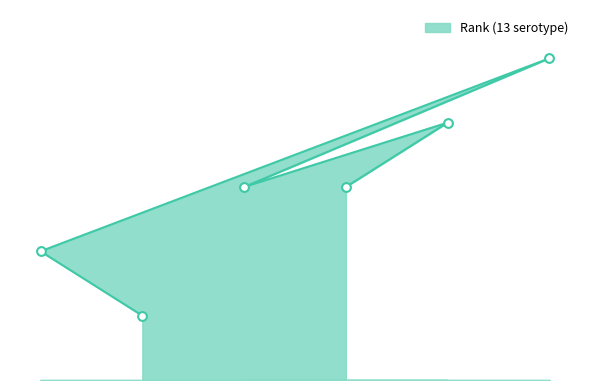

Approximately how many times larger is the value at 6 compared to 2?

5.0